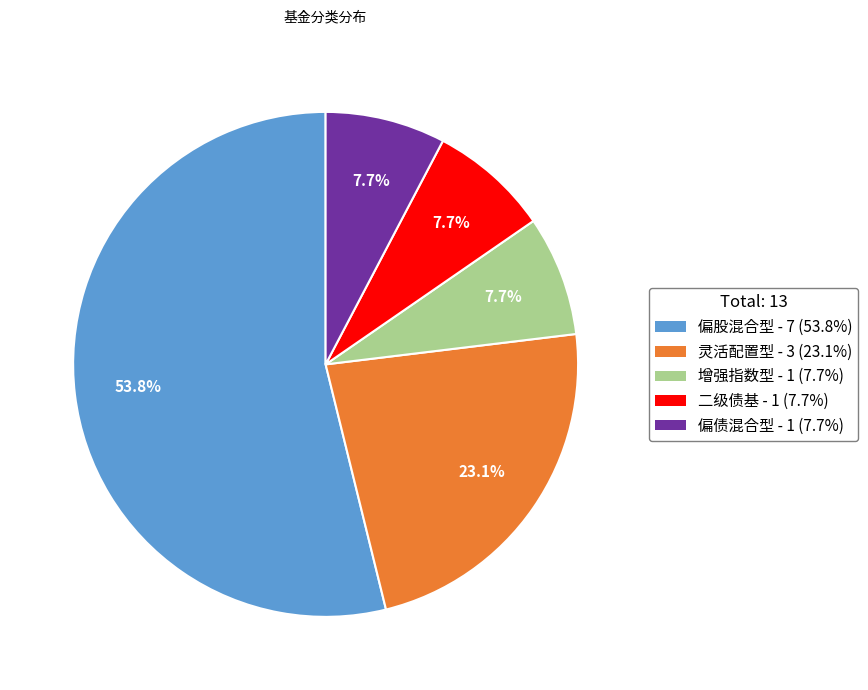

Is there any slice that represents more than half of the pie?

Yes